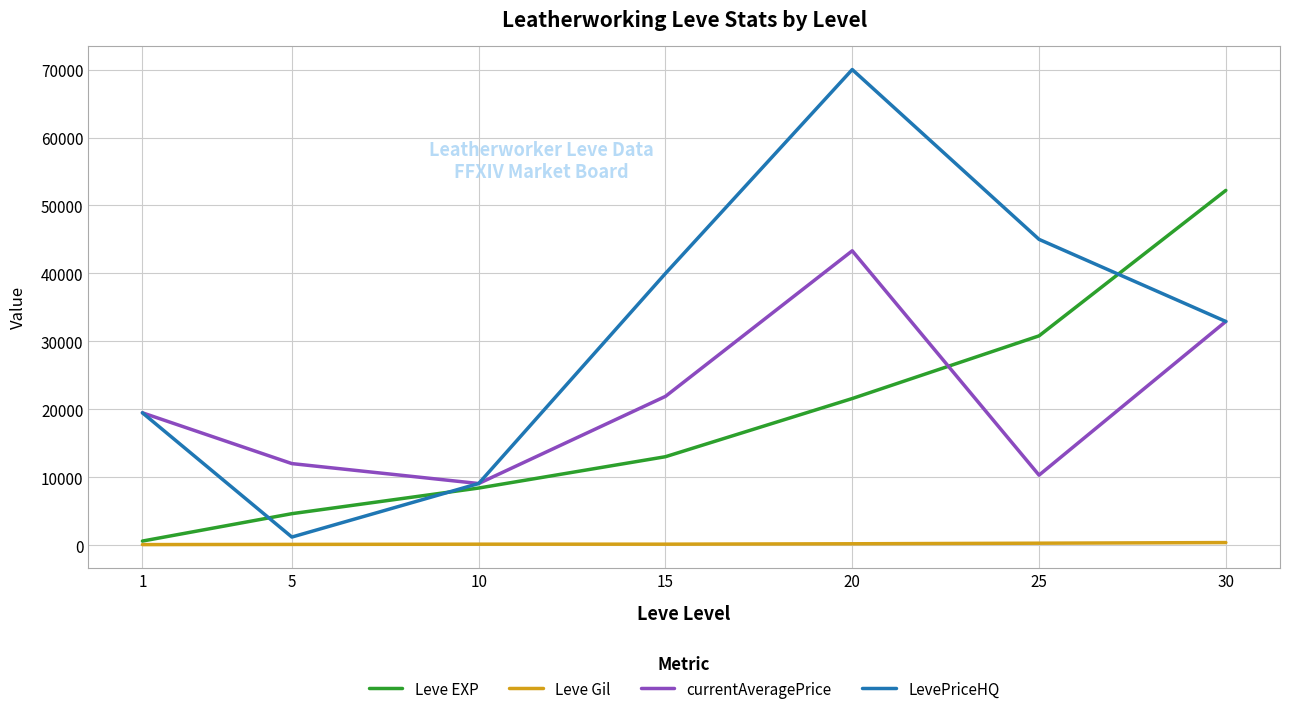

What is the sum of the Leve Gil values at 5 and 25?

457